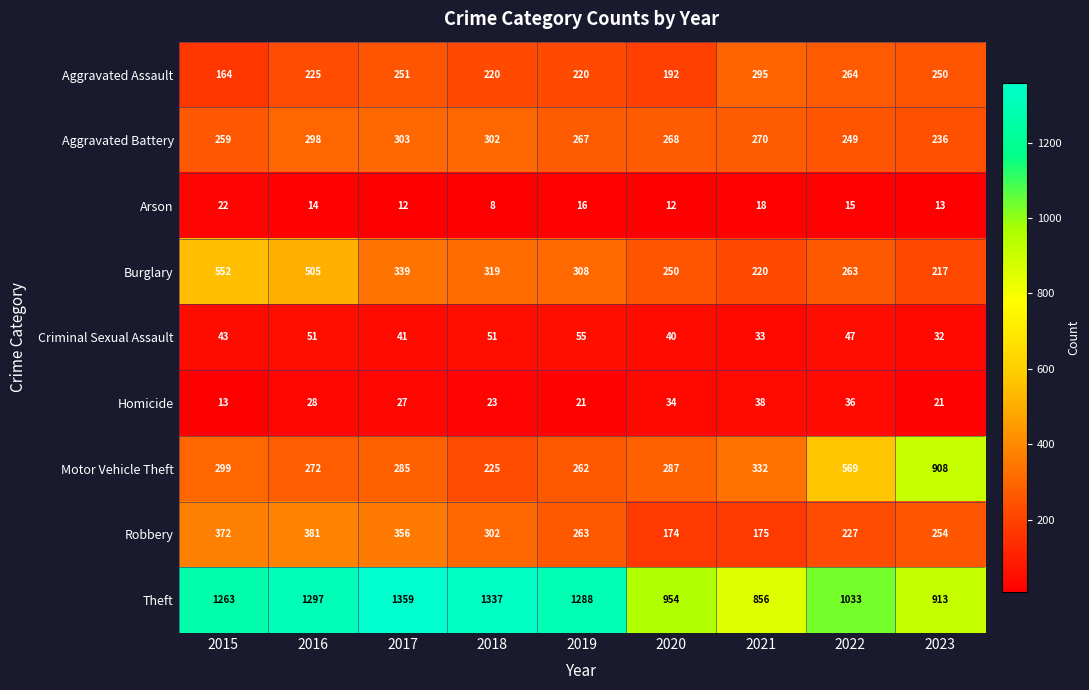

What is the difference between the second highest and second lowest values in the Theft series?

424